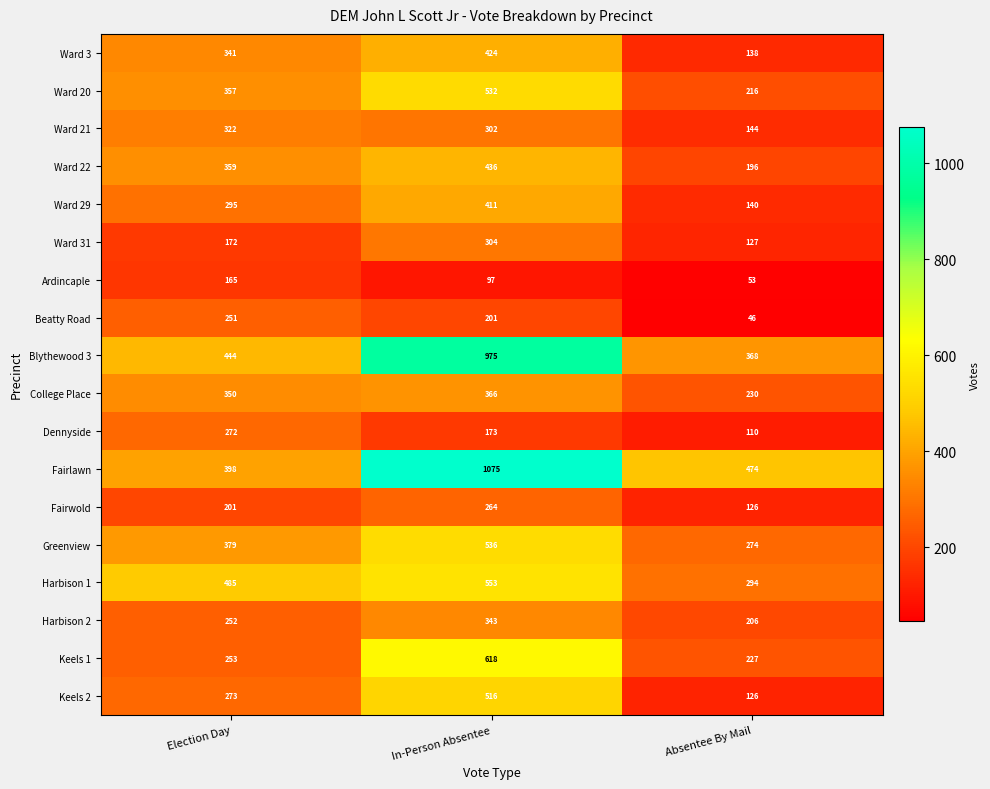

What is the greatest value displayed?

1075